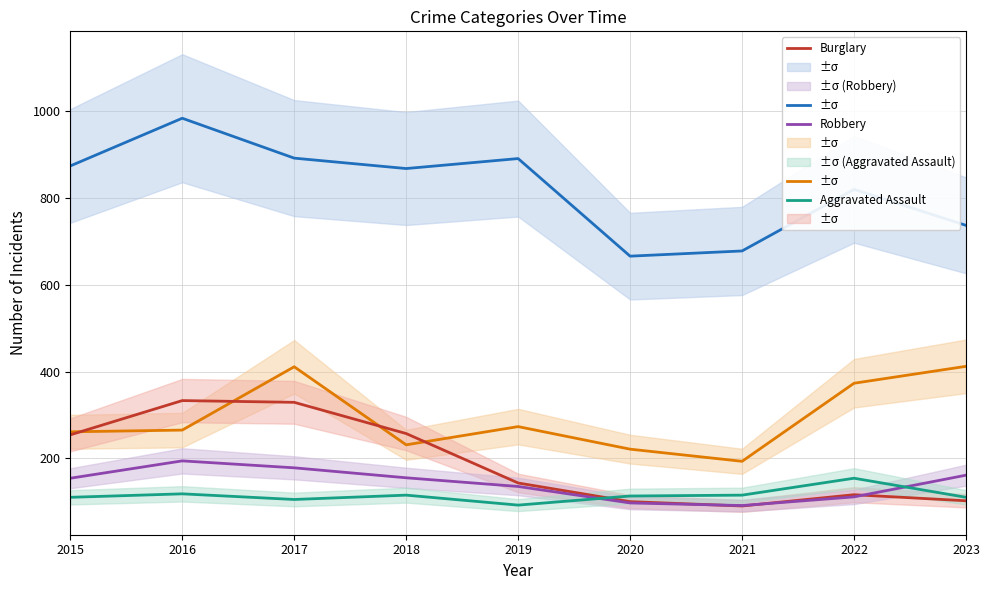

Reading left to right, list all the values displayed in this chart.

Theft: 874	984	892	868	891	666	678	820	737
Motor Vehicle Theft: 261	265	411	231	273	221	193	373	412
Burglary: 254	333	329	257	143	100	90	116	102
Robbery: 154	194	178	155	135	97	91	111	161
Aggravated Assault: 110	118	105	115	92	113	115	154	110